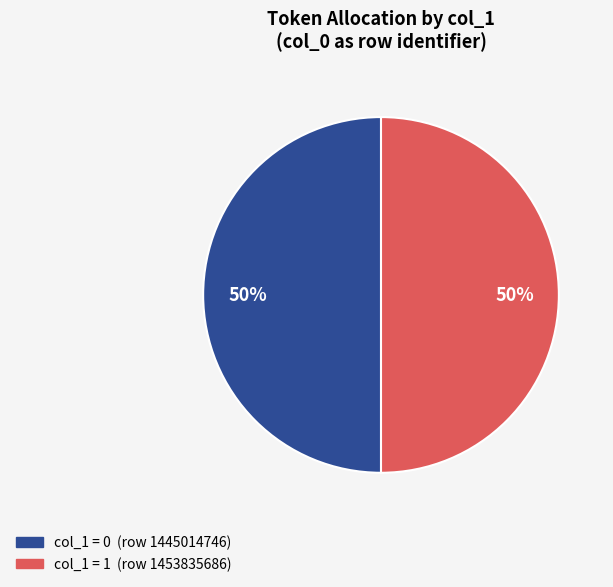

To the nearest percent, what is the average slice percentage?

50%